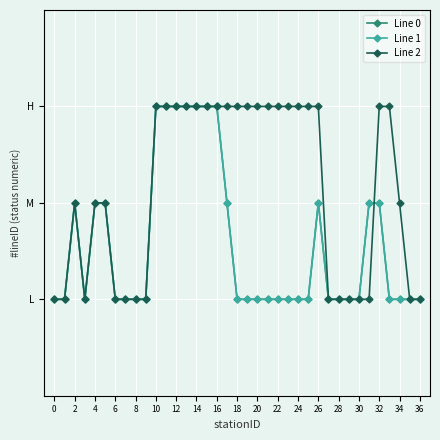

How many lines are shown in the chart?

3